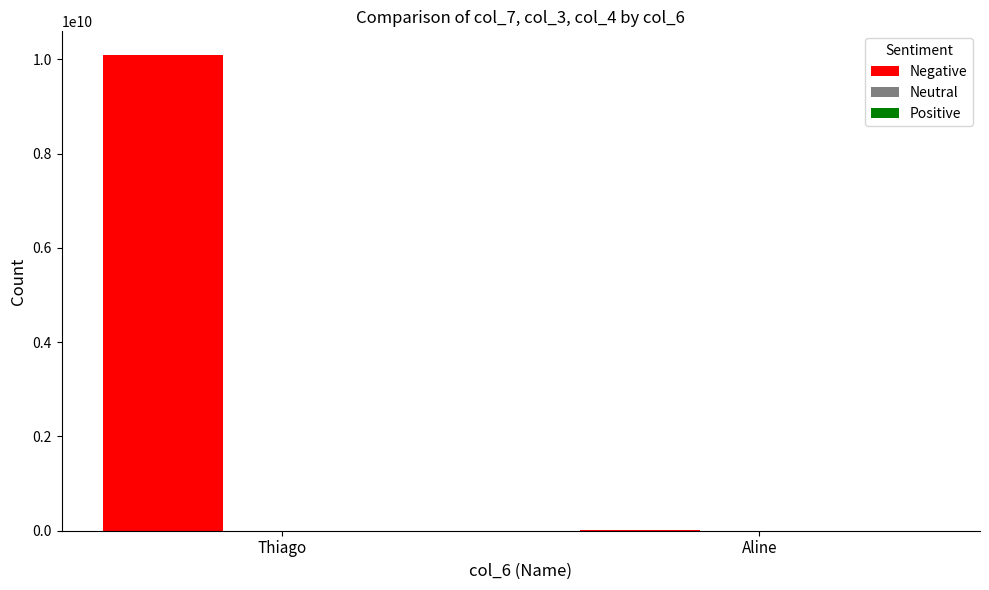

At which category does the chart reach its peak across all series?

Thiago